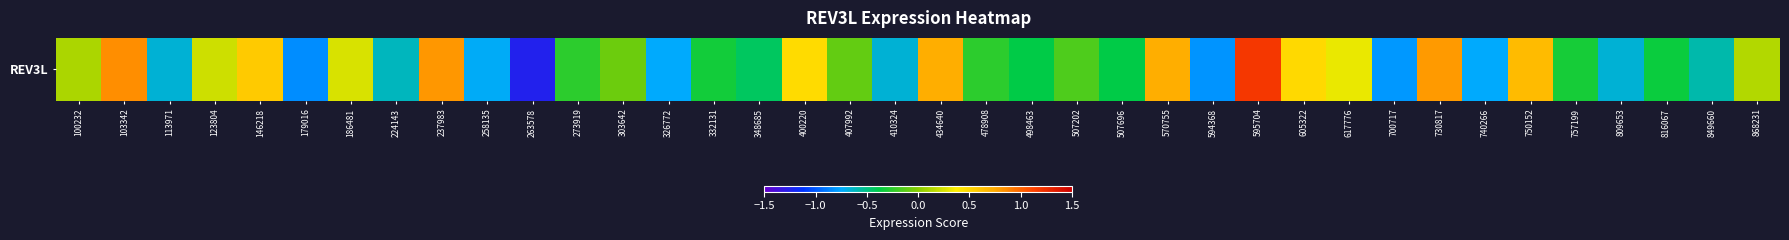

What is the sum of the values at 186481 and 100232?

0.4